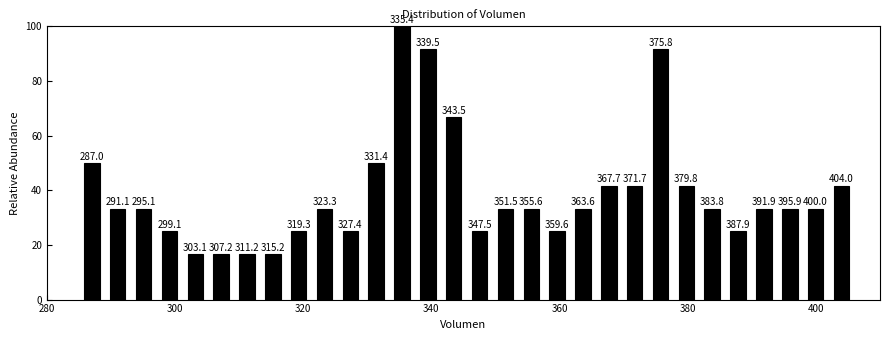

Read against the x-axis, roughly where is the centre of the tallest bar?

336